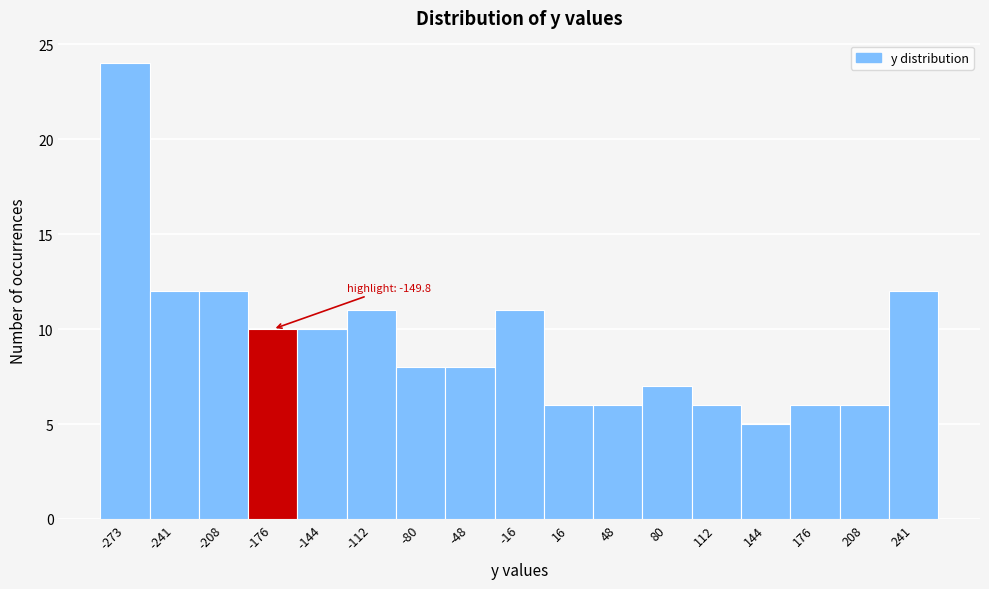

Reading left to right, list all the values displayed in this chart.

24	12	12	10	10	11	8	8	11	6	6	7	6	5	6	6	12